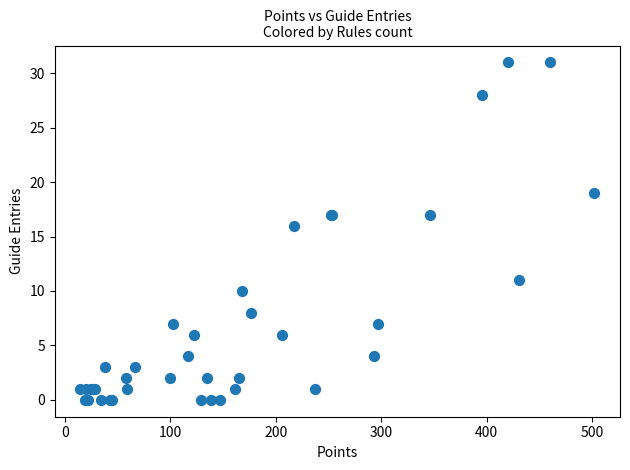

What Y value in the scatter plot is closest to 15?

16